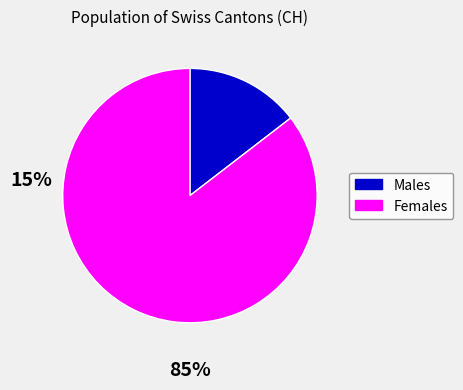

Does any single category account for the majority?

Yes